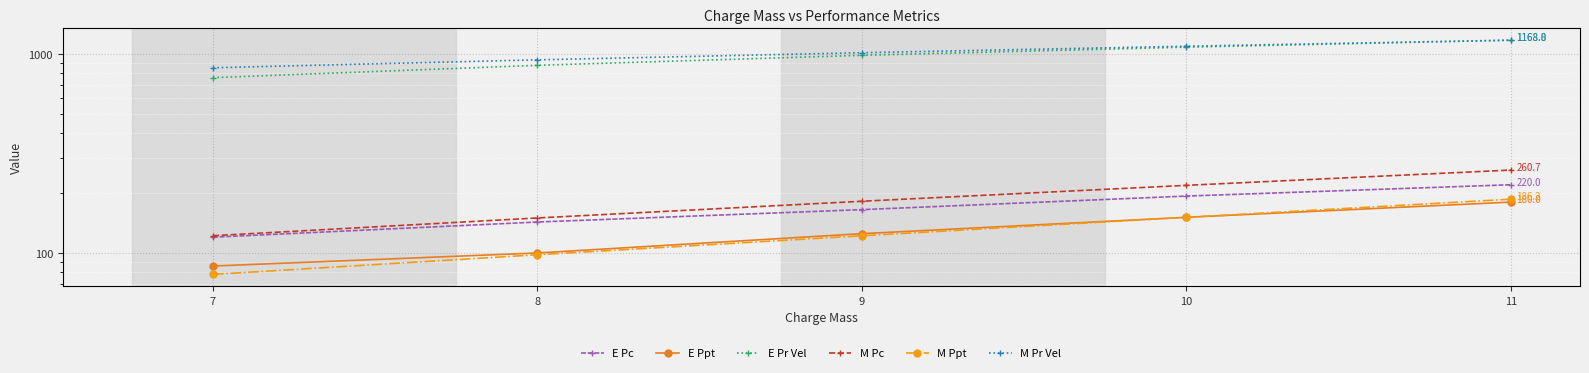

Is the value of E Pc at 7 greater than the value of E Ppt at 8?

Yes